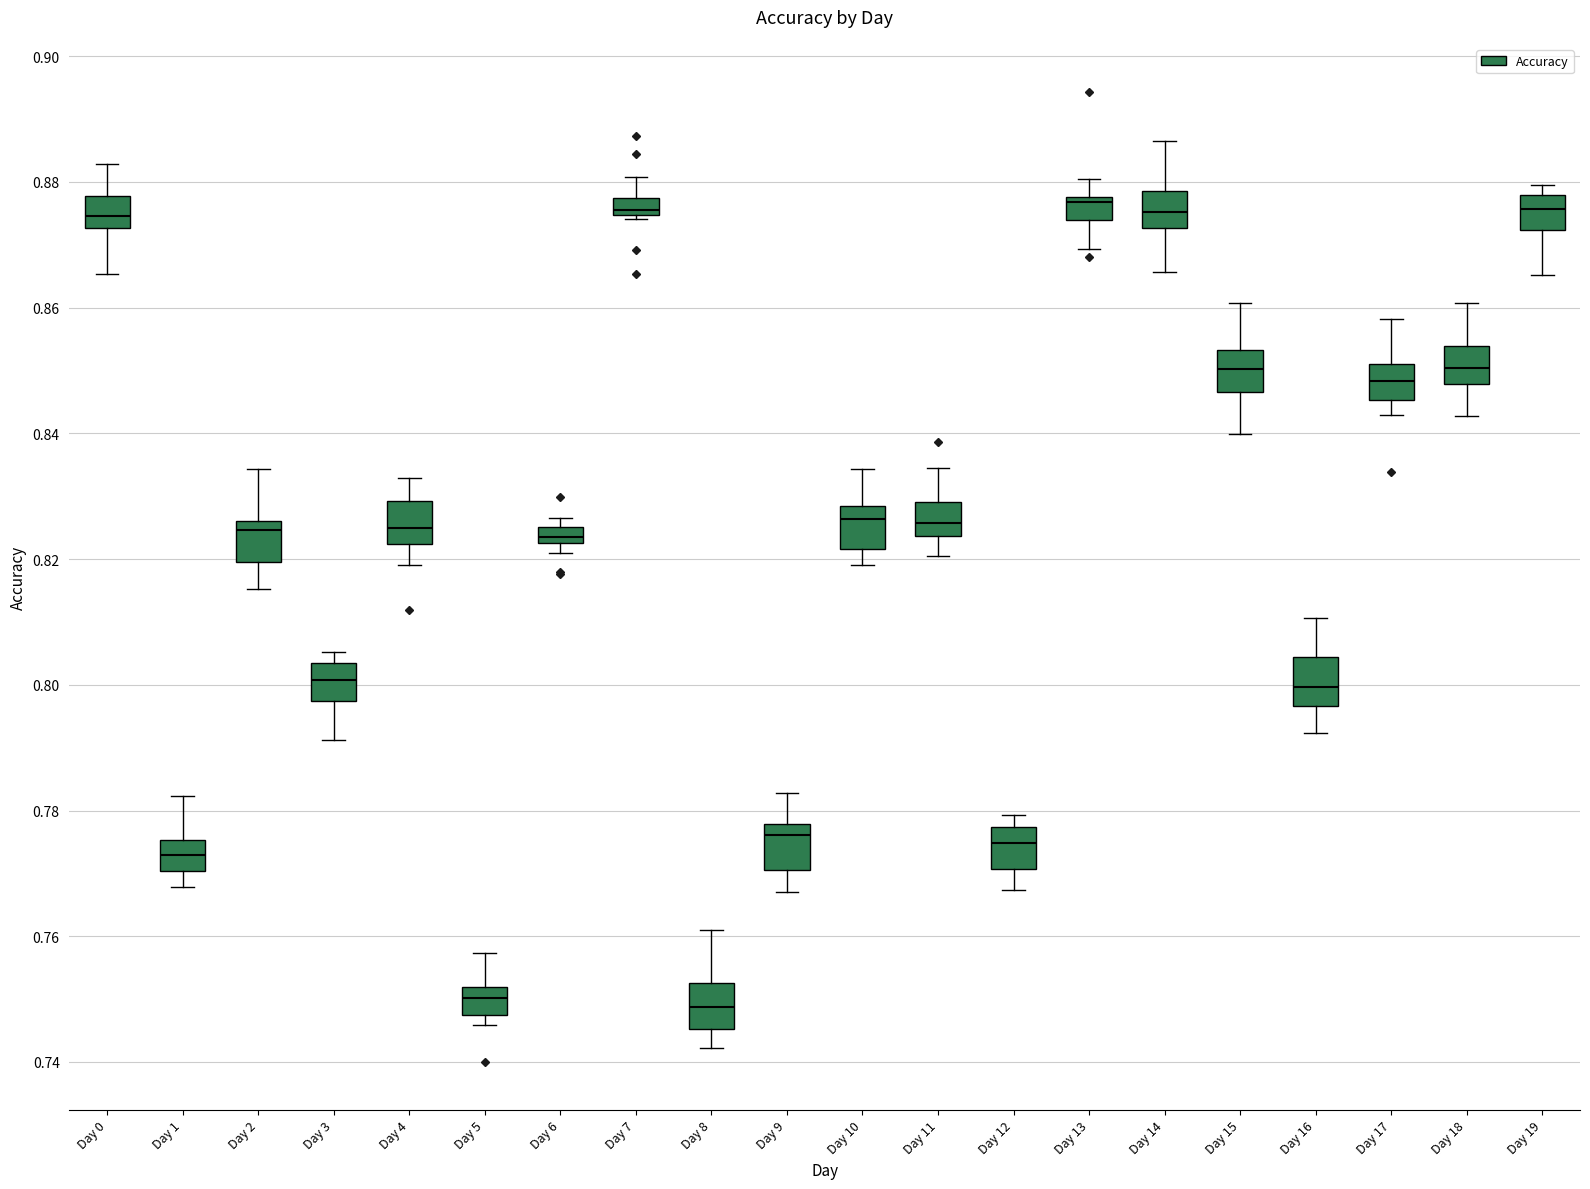

Where is the upper edge of the box for Day 1 on the y-axis? The values are not printed on the chart, so give them approximately, as read against the axis.

0.776